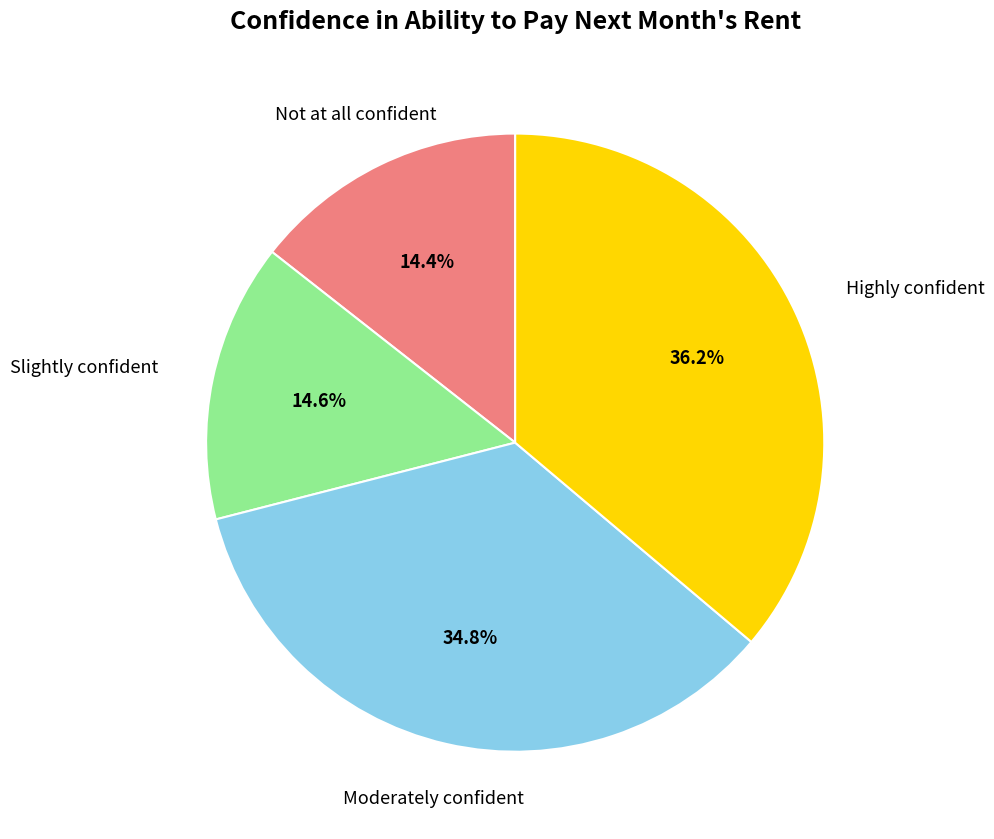

How many segments does this pie chart have?

4